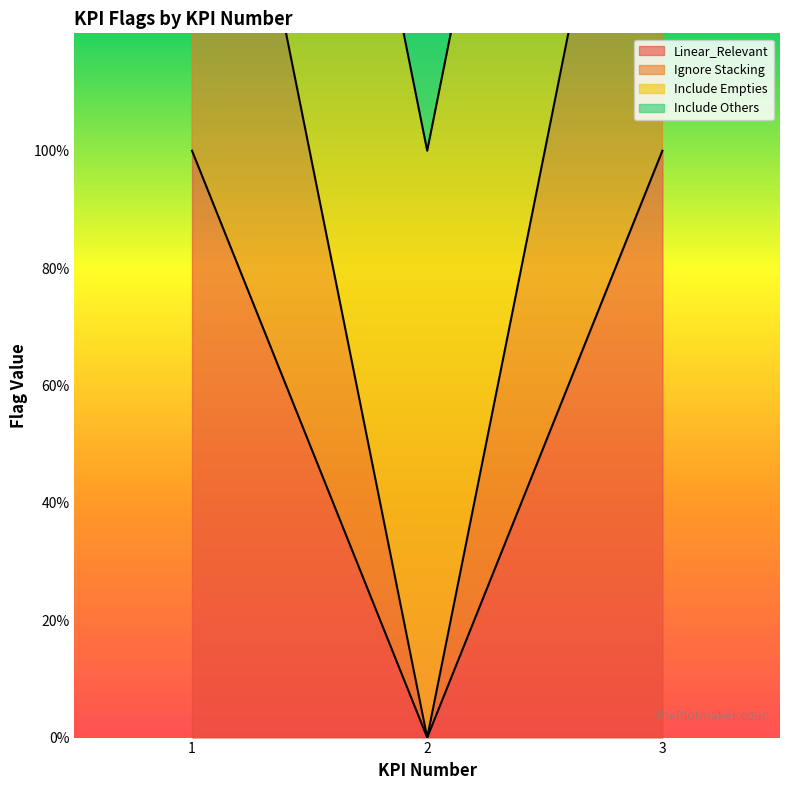

How many data points in Linear_Relevant are less than 1?

1